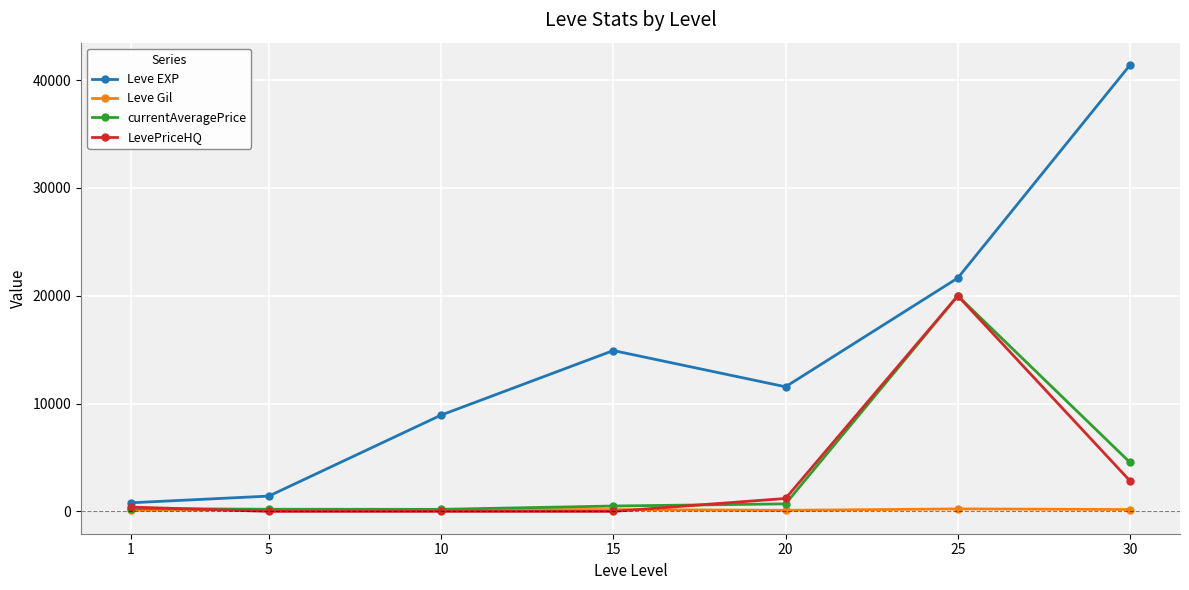

What is the value of the Leve Gil point at the 7th from the left?

175.0